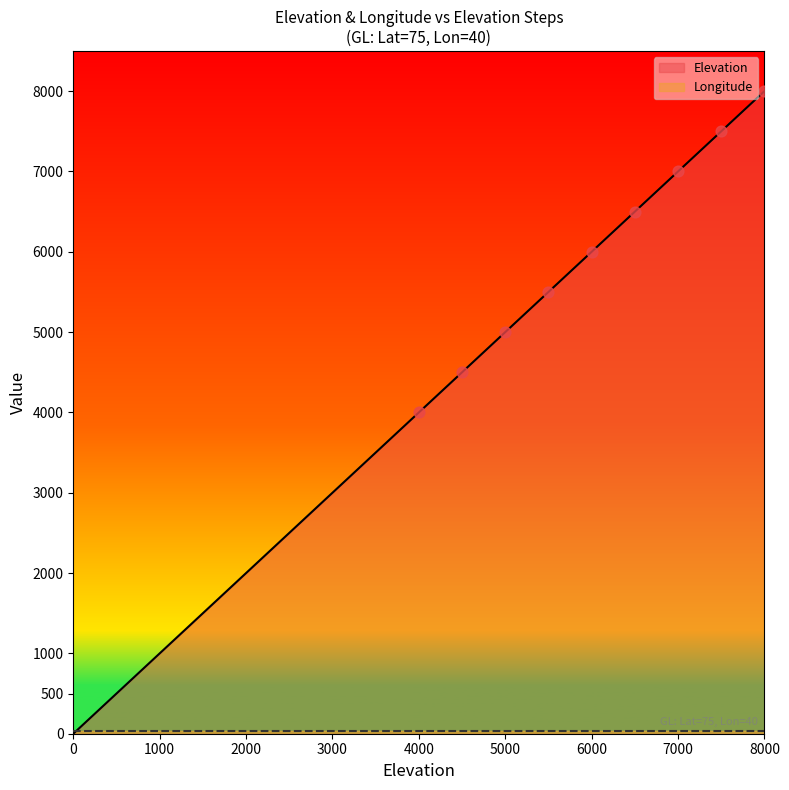

What is the change in value from 2500 to 3000?

+500